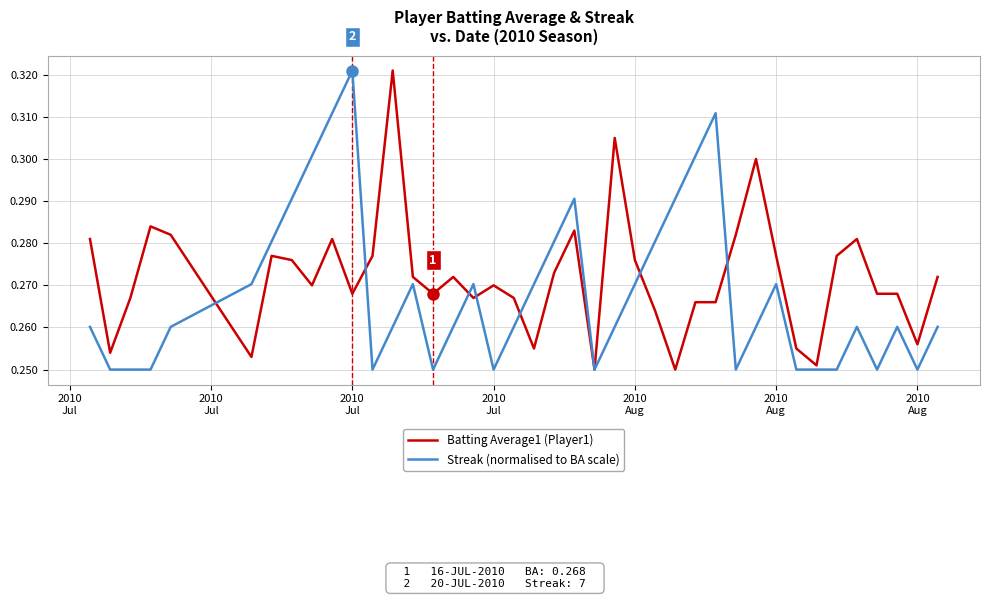

Is this an area chart (filled region under the line)?

No